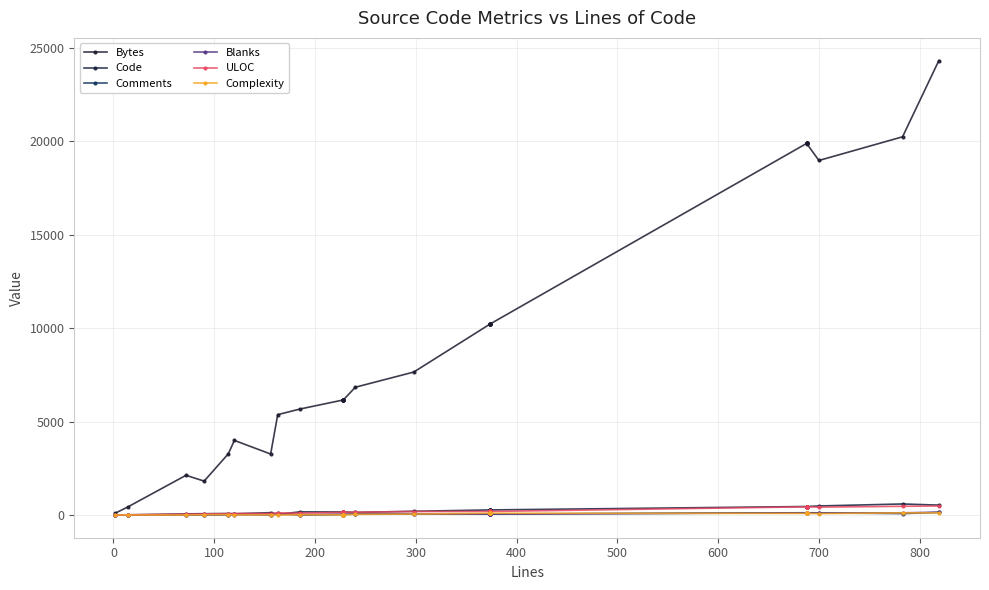

What is the average value of the Complexity series?

51